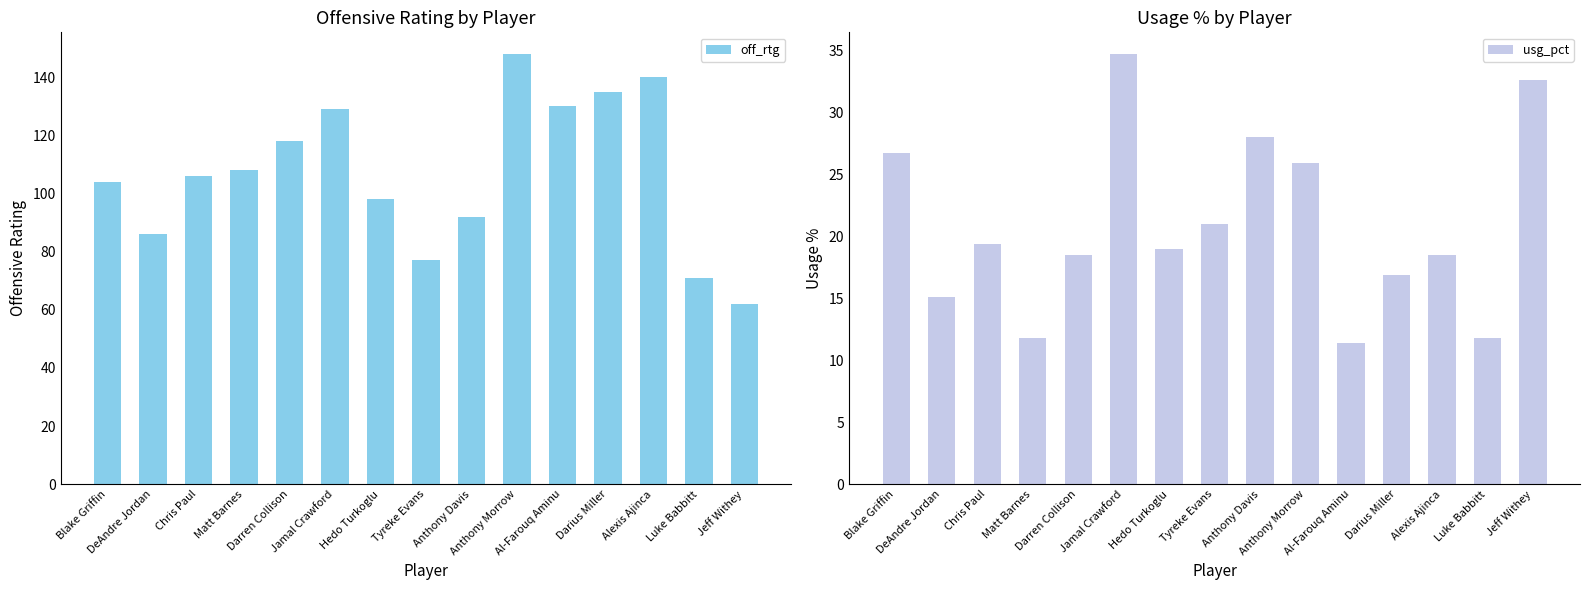

What is the spread (max minus min) of values at Al-Farouq Aminu?

118.6